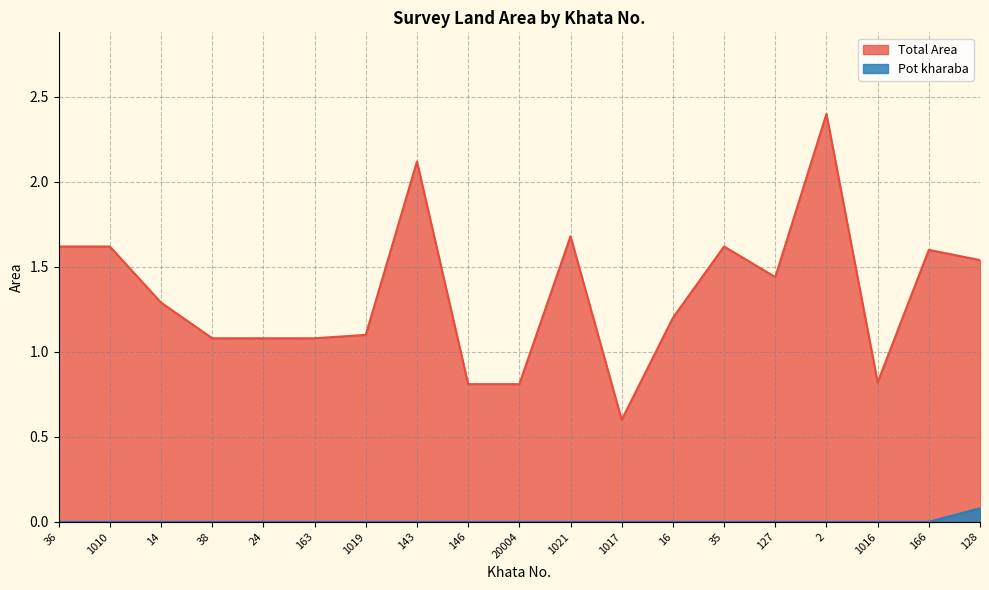

Where is Pot kharaba nearest to the value 0?

36